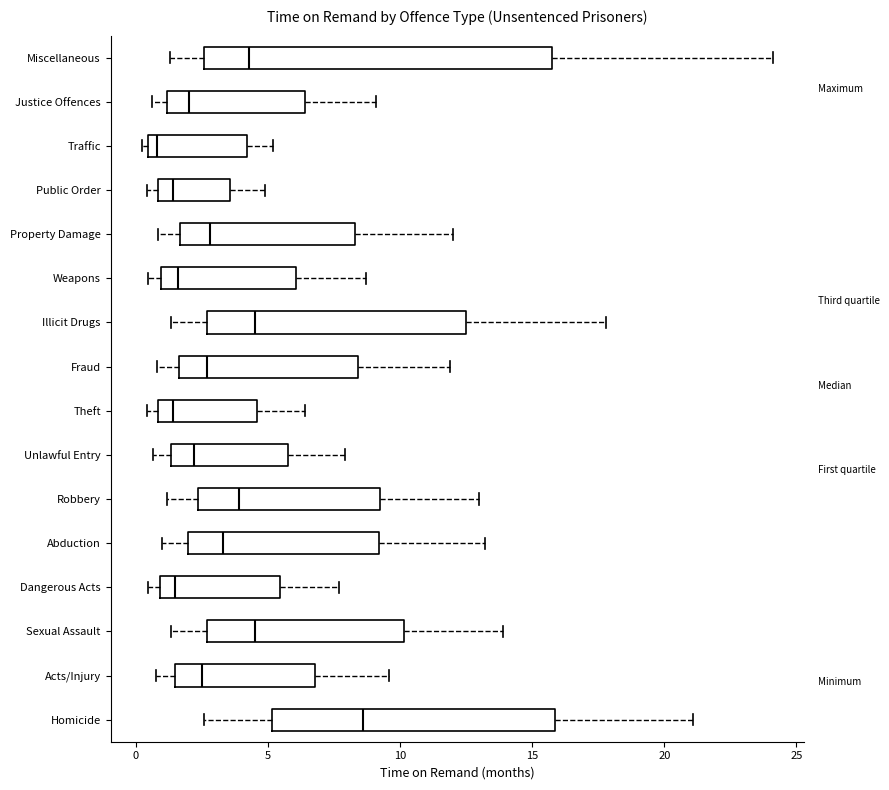

Reading bottom to top, transcribe this box plot: for each box, give where its median line is, the range the box spans, and where its two whiskers end, as read against the x-axis. The values are not printed on the chart, so give them approximately, as read against the axis.

Homicide: median 8.5, box 5.0 to 16.0, whiskers 2.5 to 21.0
Acts/Injury: median 2.5, box 1.5 to 7.0, whiskers 1.0 to 9.5
Sexual Assault: median 4.5, box 2.5 to 10.0, whiskers 1.5 to 14.0
Dangerous Acts: median 1.5, box 1.0 to 5.5, whiskers 0.5 to 7.5
Abduction: median 3.5, box 2.0 to 9.0, whiskers 1.0 to 13.0
Robbery: median 4.0, box 2.5 to 9.5, whiskers 1.0 to 13.0
Unlawful Entry: median 2.0, box 1.5 to 6.0, whiskers 0.5 to 8.0
Theft: median 1.5, box 1.0 to 4.5, whiskers 0.5 to 6.5
Fraud: median 2.5, box 1.5 to 8.5, whiskers 1.0 to 12.0
Illicit Drugs: median 4.5, box 2.5 to 12.5, whiskers 1.5 to 18.0
Weapons: median 1.5, box 1.0 to 6.0, whiskers 0.5 to 8.5
Property Damage: median 3.0, box 1.5 to 8.5, whiskers 1.0 to 12.0
Public Order: median 1.5, box 1.0 to 3.5, whiskers 0.5 to 5.0
Traffic: median 1.0, box 0.5 to 4.0, whiskers 0.0 to 5.0
Justice Offences: median 2.0, box 1.0 to 6.5, whiskers 0.5 to 9.0
Miscellaneous: median 4.5, box 2.5 to 16.0, whiskers 1.5 to 24.0